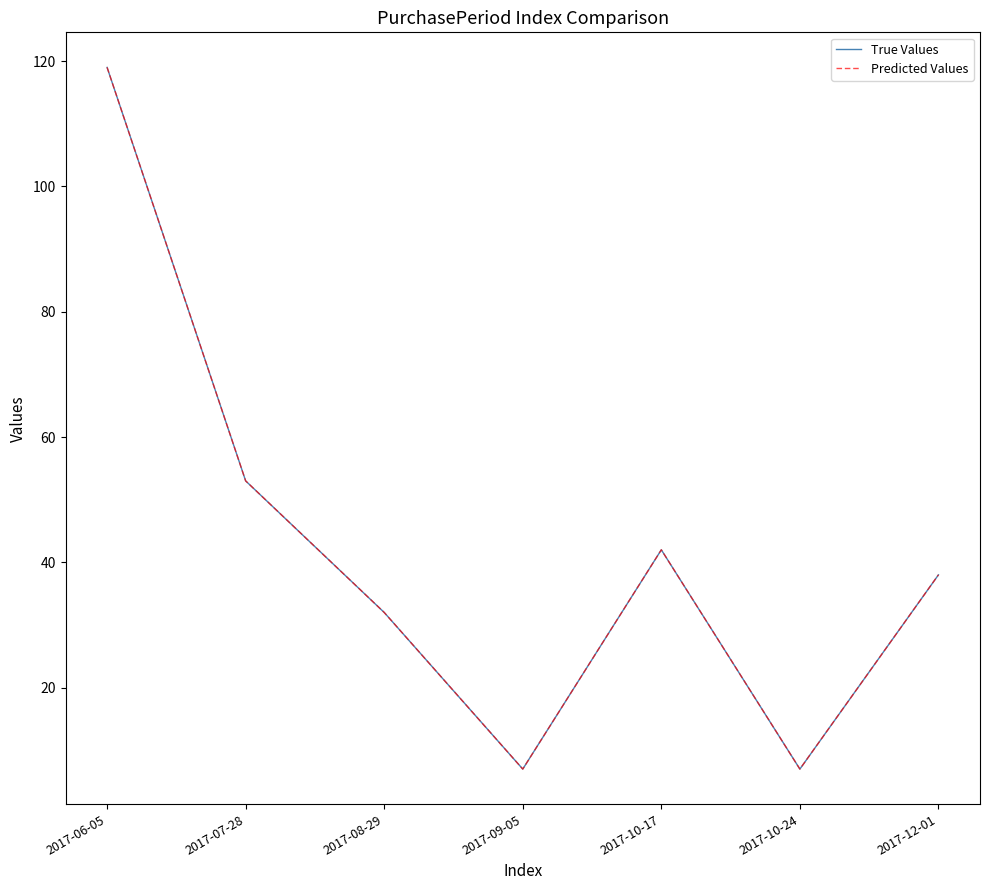

The Predicted Values series shows 2 at 2017-09-05. True or false?

False